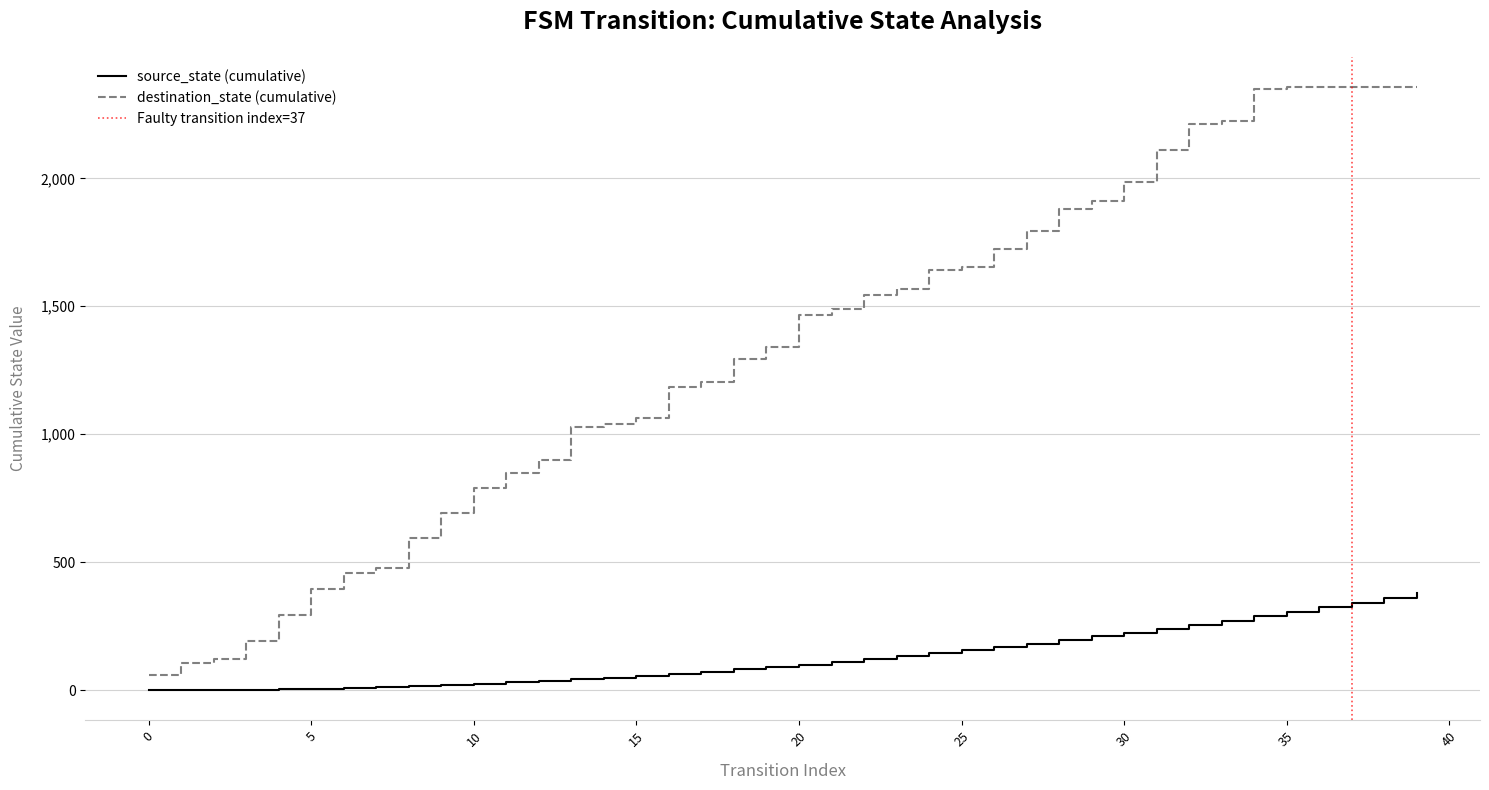

Does the chart have visible grid lines?

Yes